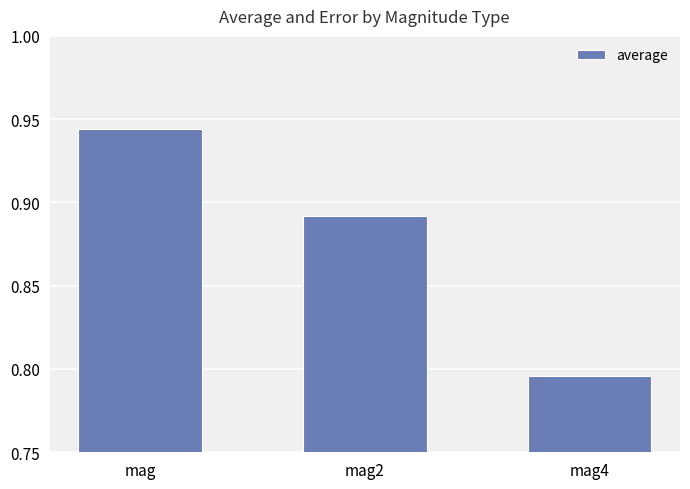

At which category does the chart reach its peak across all series?

mag